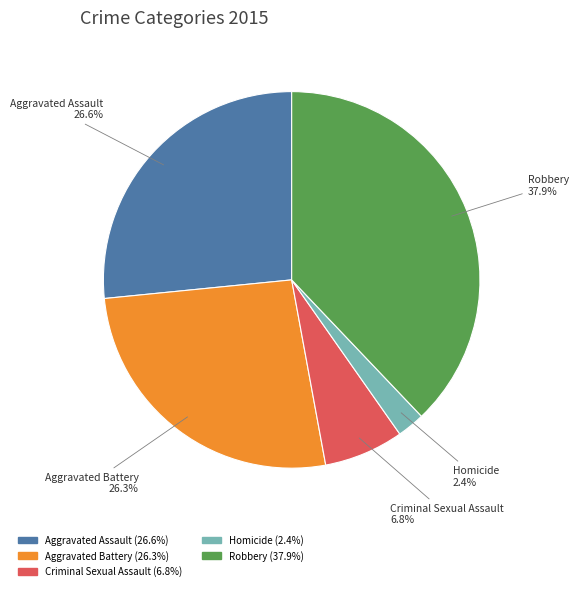

Which has a higher value, Aggravated Assault or Robbery?

Robbery